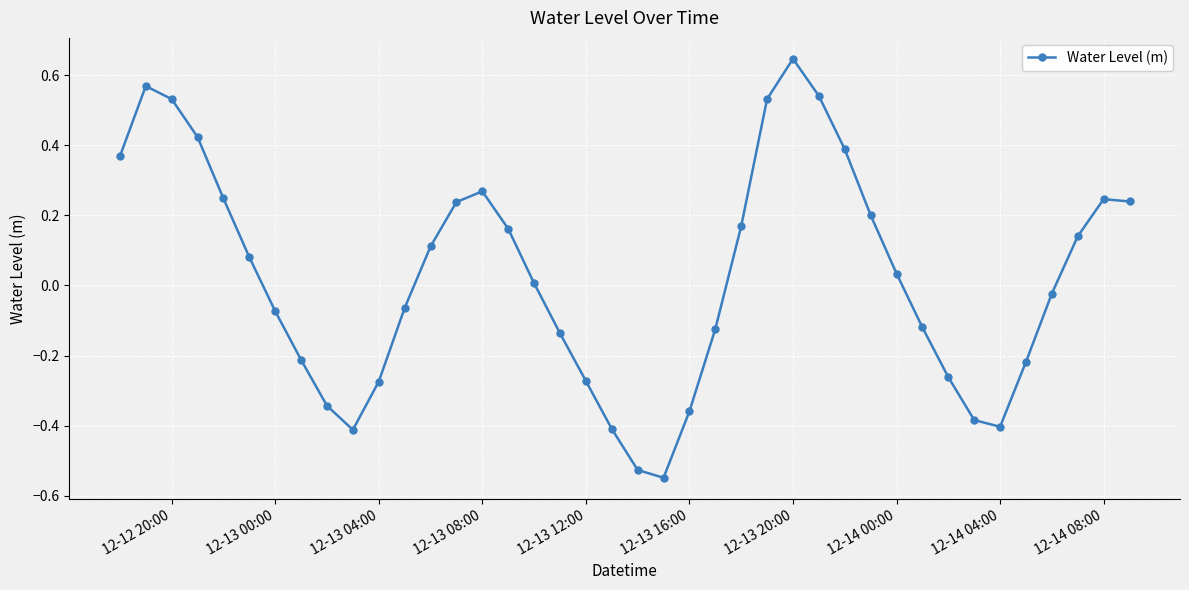

True or false: the data has more than 2 interior local peaks.

True